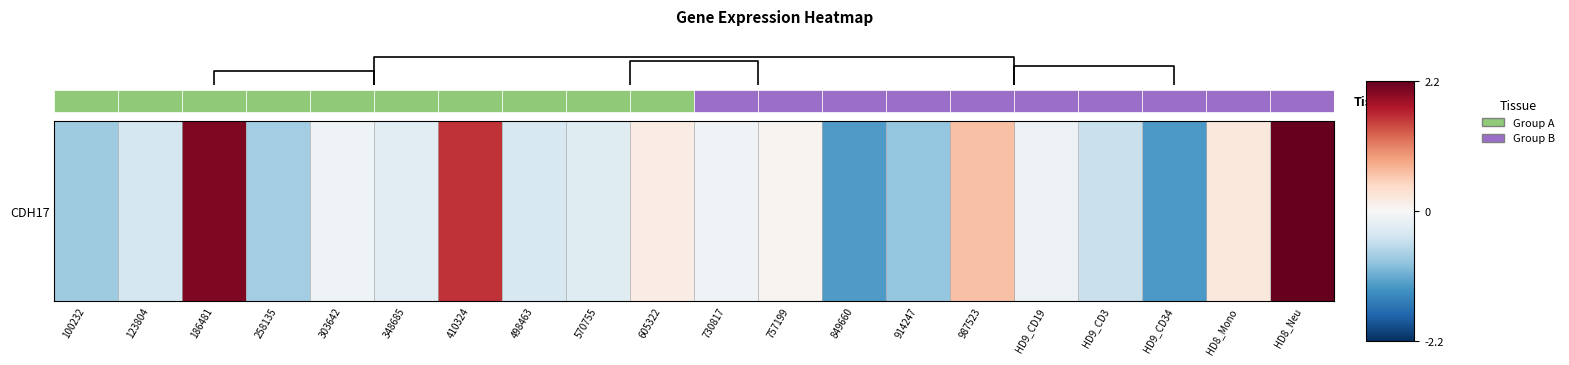

True or false: the data shows 0.1 at 757199.

True